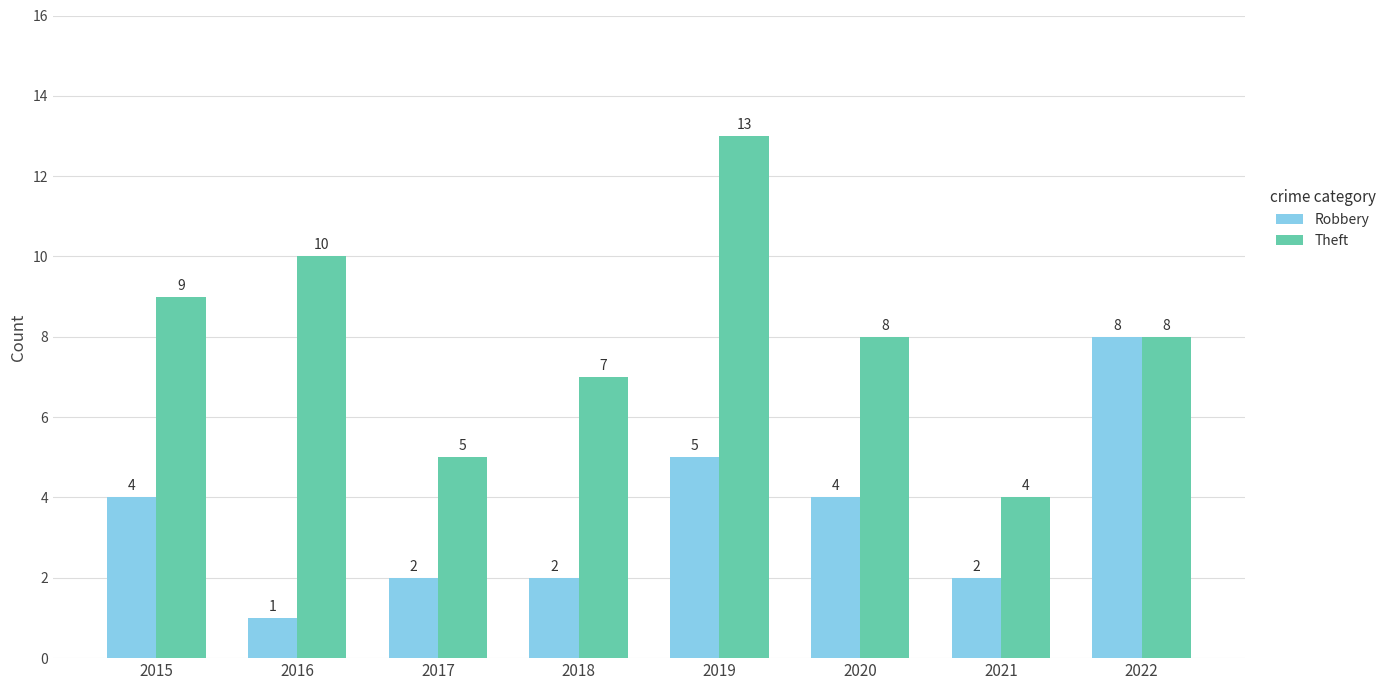

Reading left to right, what are all the values shown in this chart?

Robbery: 4	1	2	2	5	4	2	8
Theft: 9	10	5	7	13	8	4	8